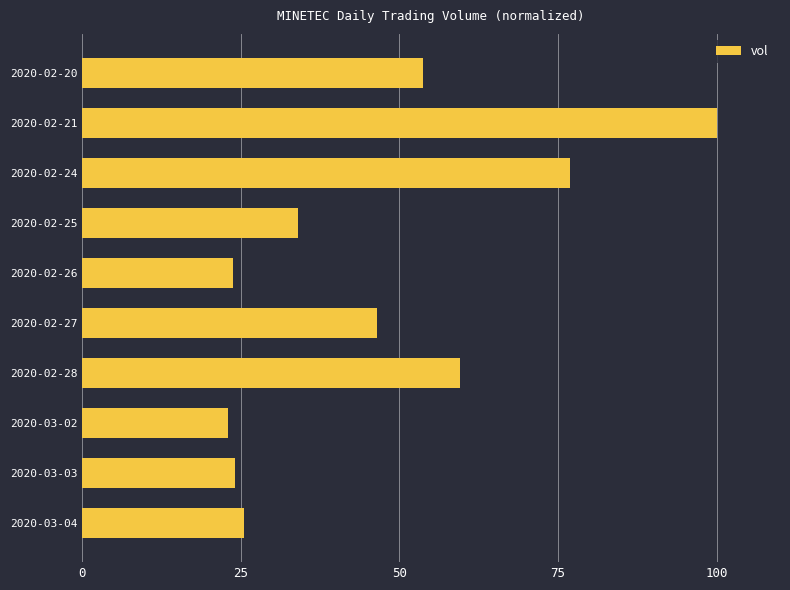

Is it true that the value at 2020-02-21 is 100.0?

True